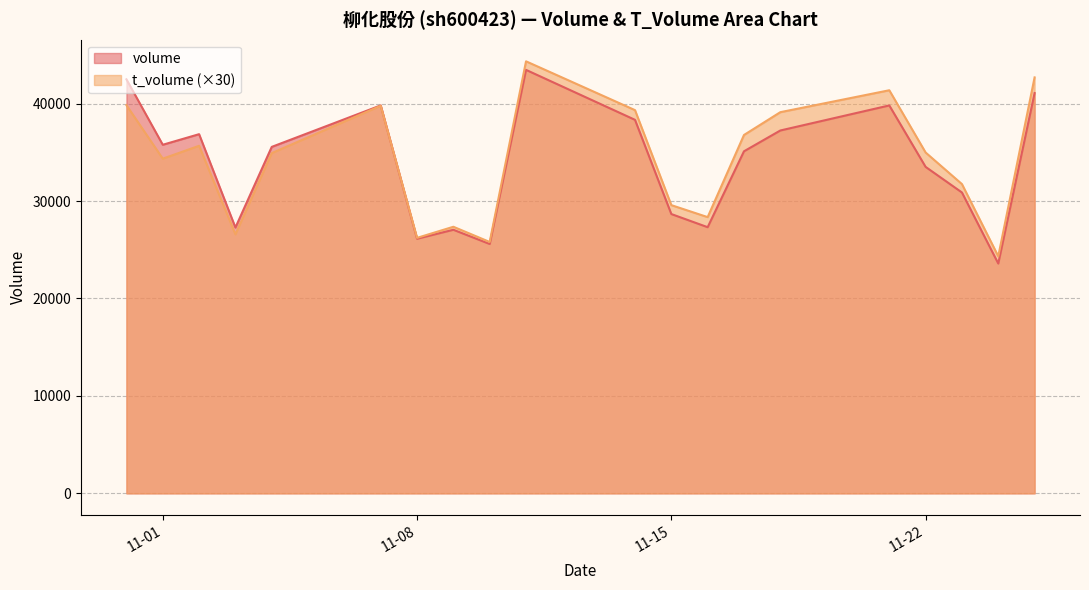

What is the maximum value shown in the chart?

44340